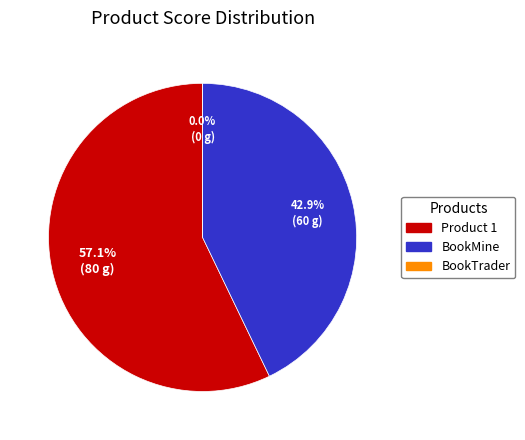

What is the ratio of the value at BookMine to the value at Product 1?

0.8